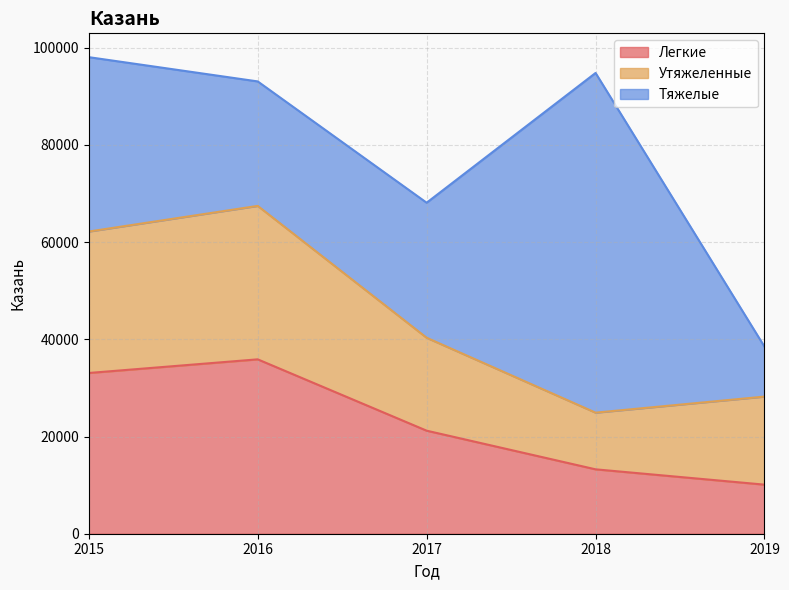

True or false: Тяжелые and Легкие intersect in this chart.

True